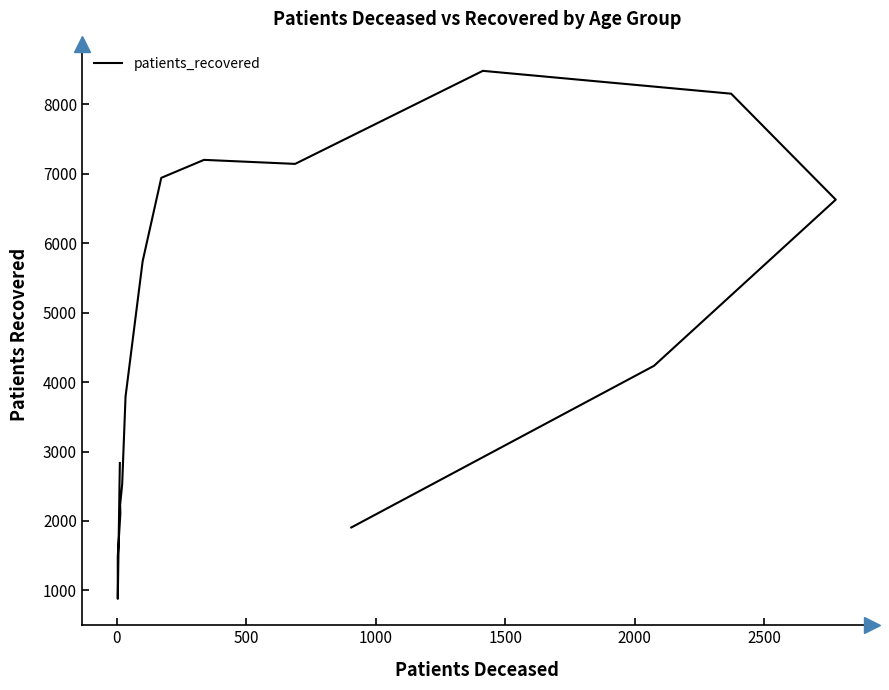

Is this an area chart (filled region under the line)?

No